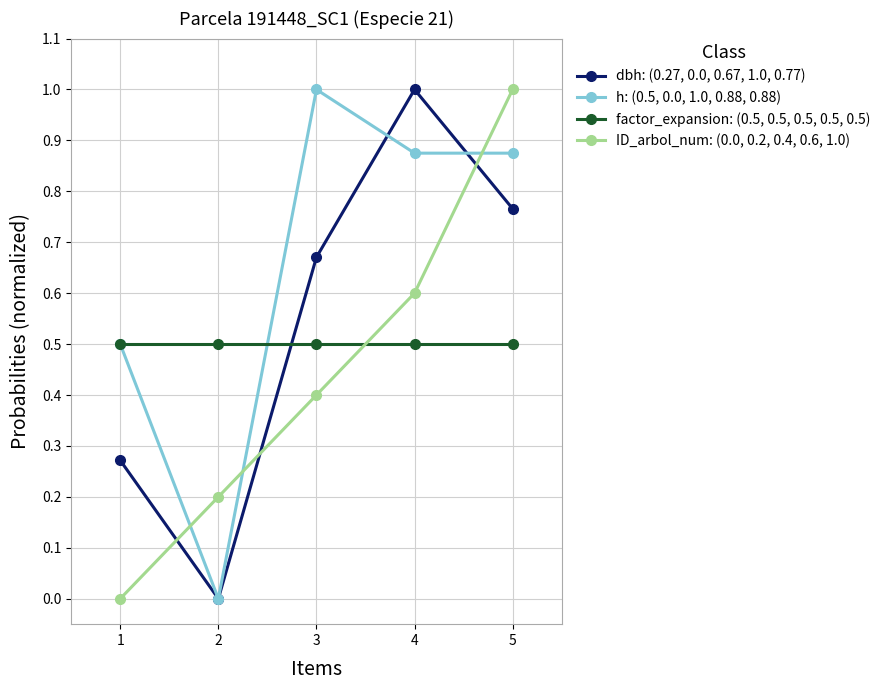

At which category is the sum across all series the highest?

5